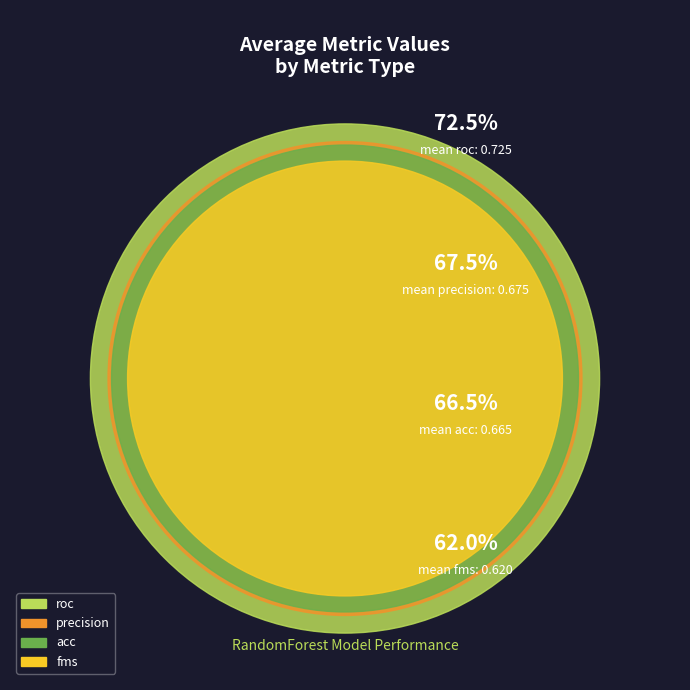

Count the number of slices in the pie.

4